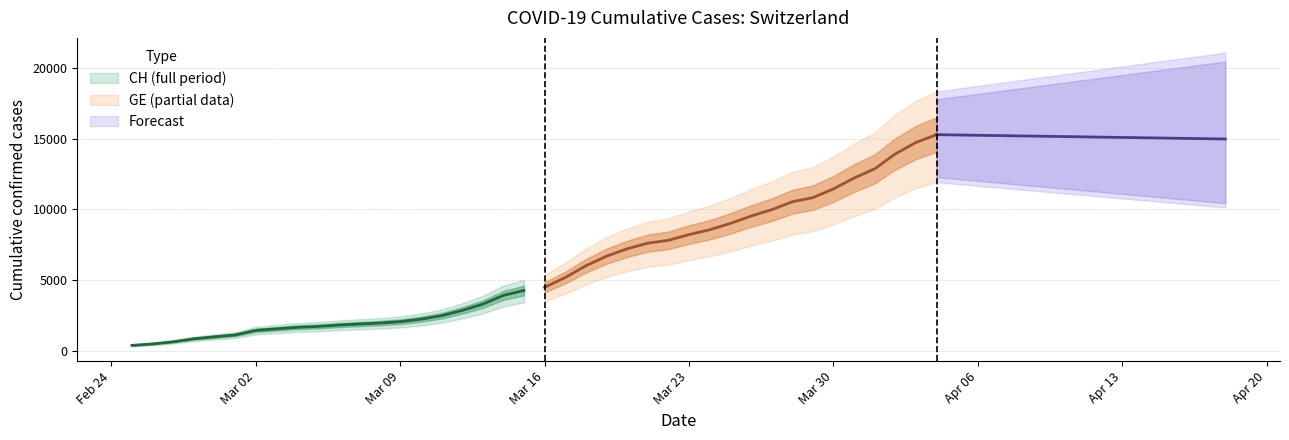

What position from the right is 2?

38